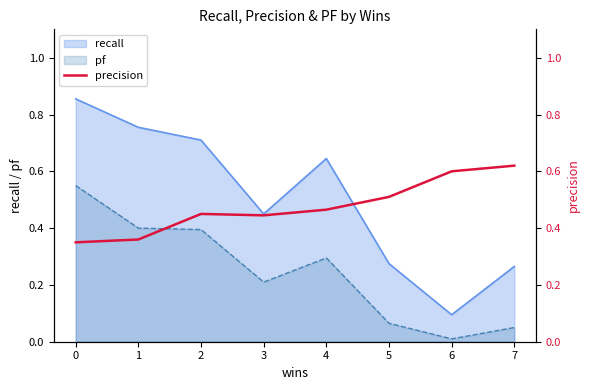

Is it true that the value at 7 is 0.6?

True